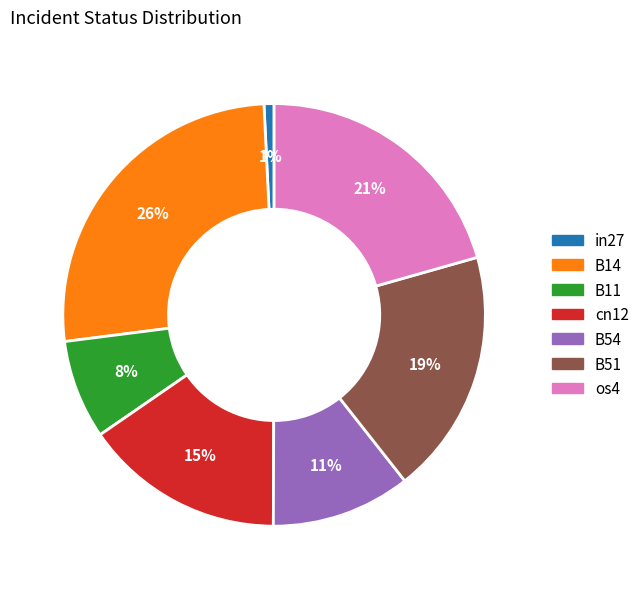

Which has a higher value, cn12 or B14?

B14